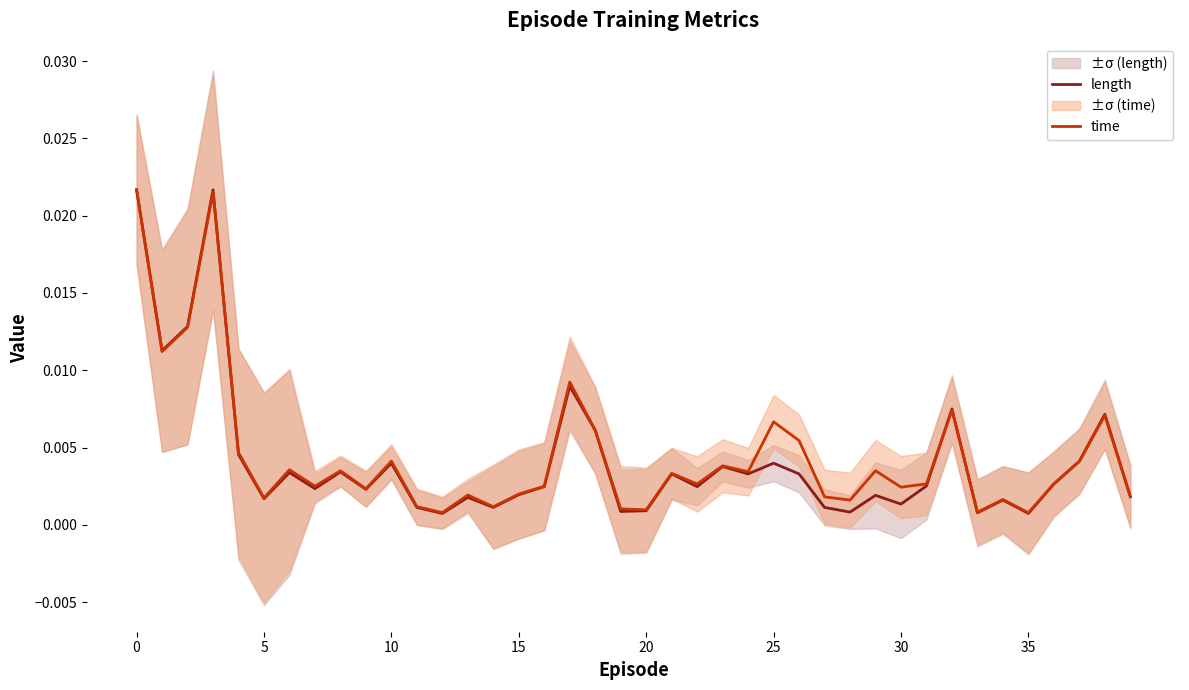

Which series changed the most between 25 and 29?

time